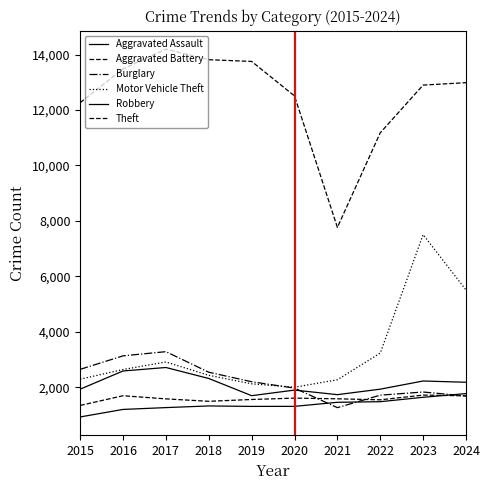

Where is Theft nearest to the value 10978?

2022